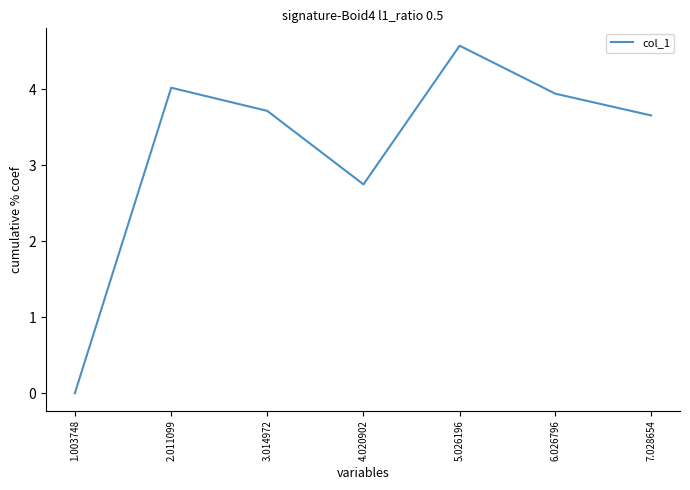

Rank the categories by value from highest to lowest.

5.026196, 2.011099, 6.026796, 3.014972, 7.028654, 4.020902, 1.003748